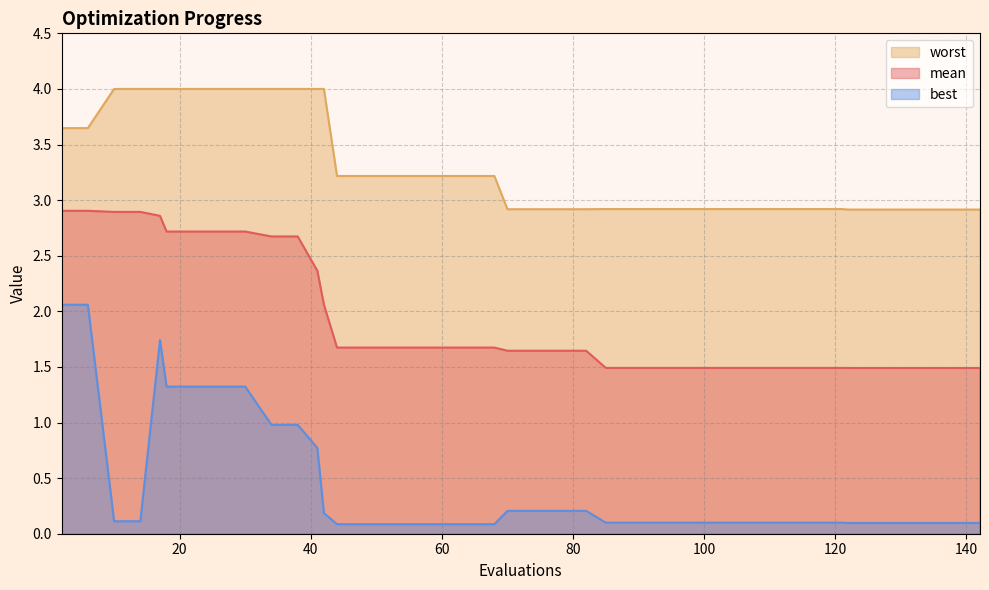

What is the difference between the highest and lowest values at 52?

3.1